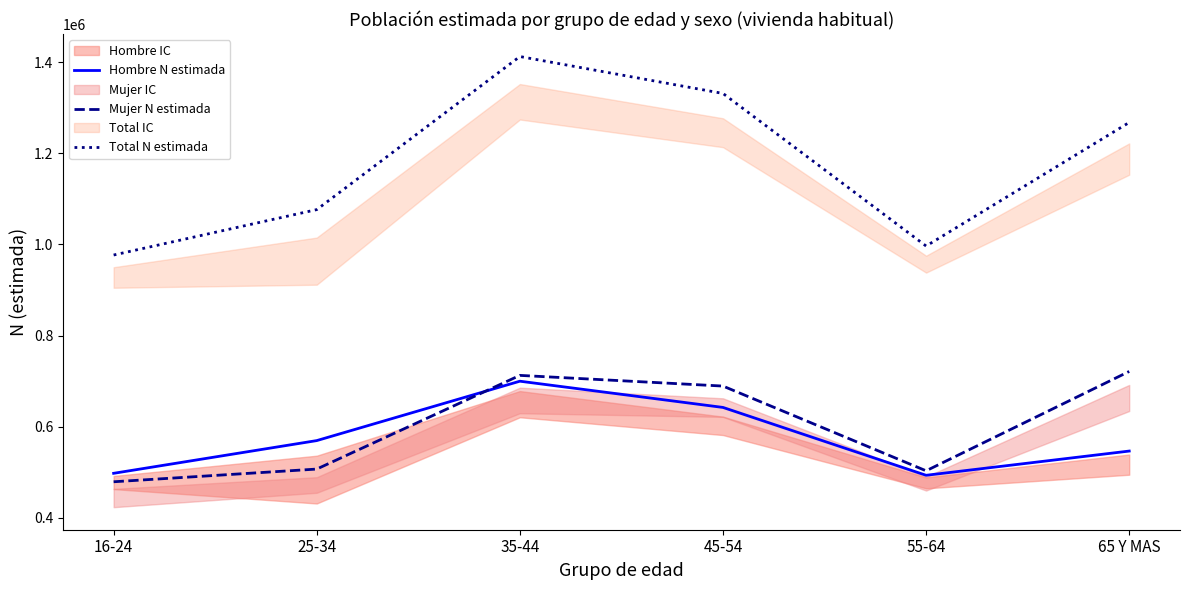

True or false: Hombre N estimada and Total N estimada cross at least once.

False